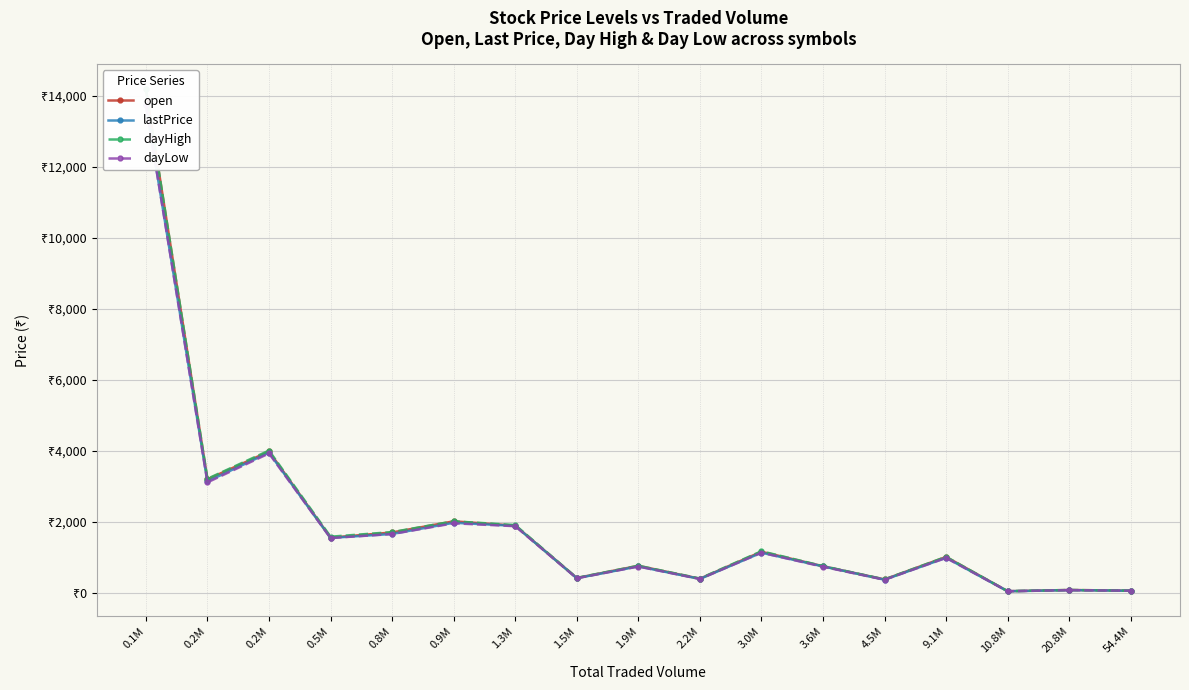

Where is the first local minimum for open?

0.2M